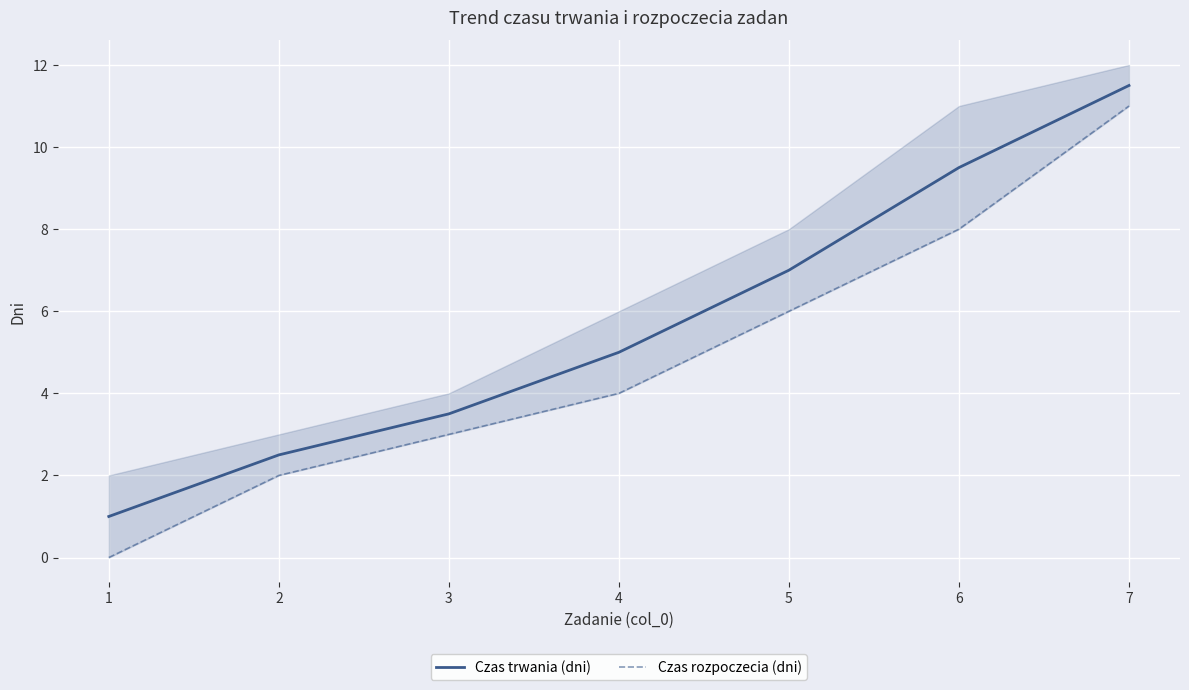

Where does the Czas rozpoczecia (dni) series first go above 4?

5